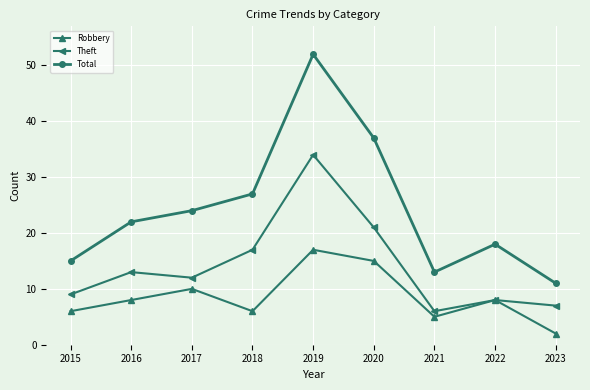

Does the chart have visible grid lines?

Yes